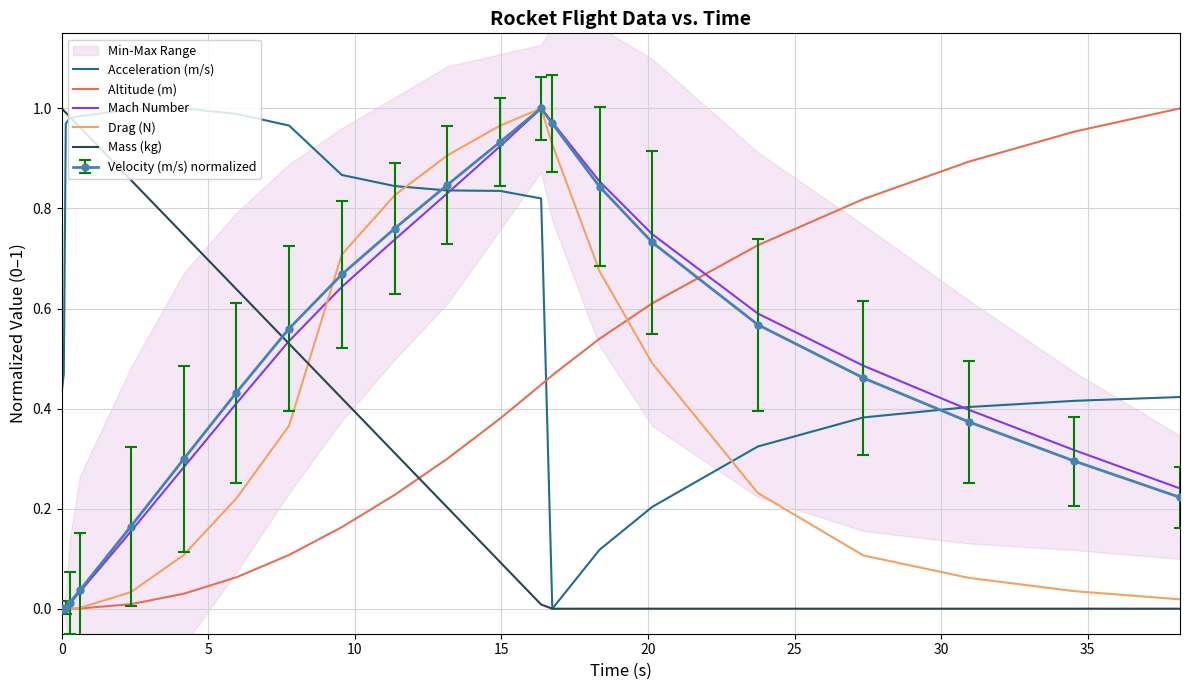

In Drag (N), how many points are lower than both neighbors (excluding endpoints)?

1